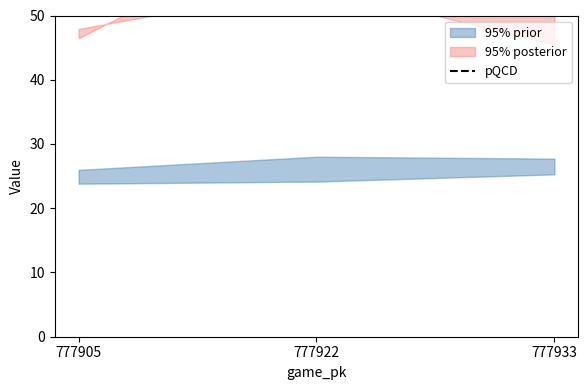

Where does the data first go above 91?

777905